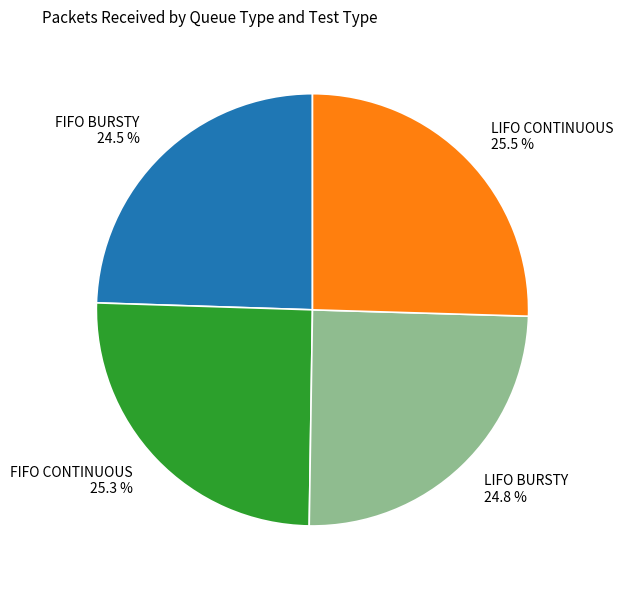

What is the ratio of the value at LIFO CONTINUOUS 25.5 % to the value at FIFO CONTINUOUS 25.3 %?

1.0